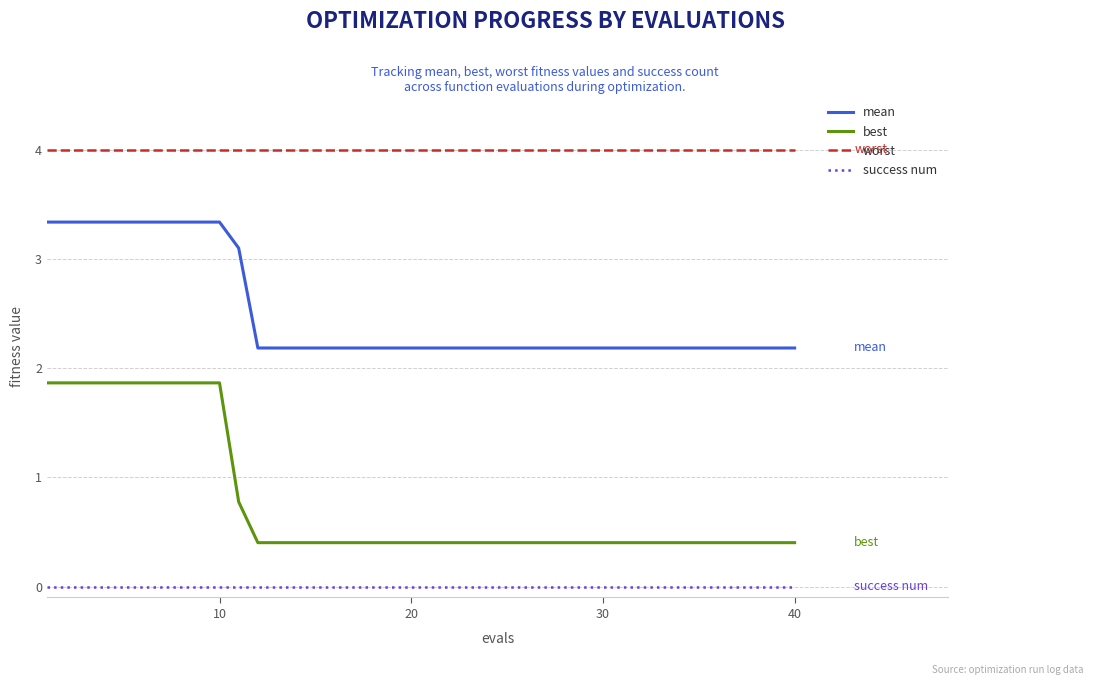

Does the chart display data point markers on the line(s)?

No